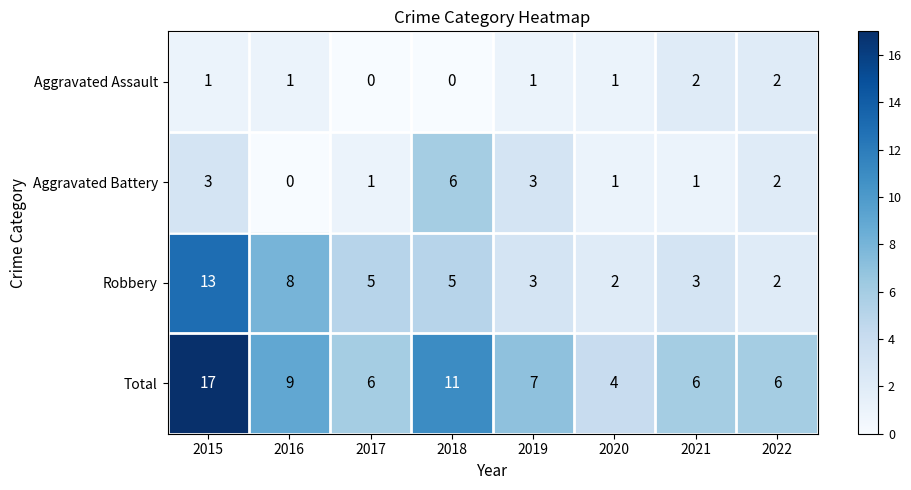

List the series in order of their peak value, lowest first.

Aggravated Assault, Aggravated Battery, Robbery, Total